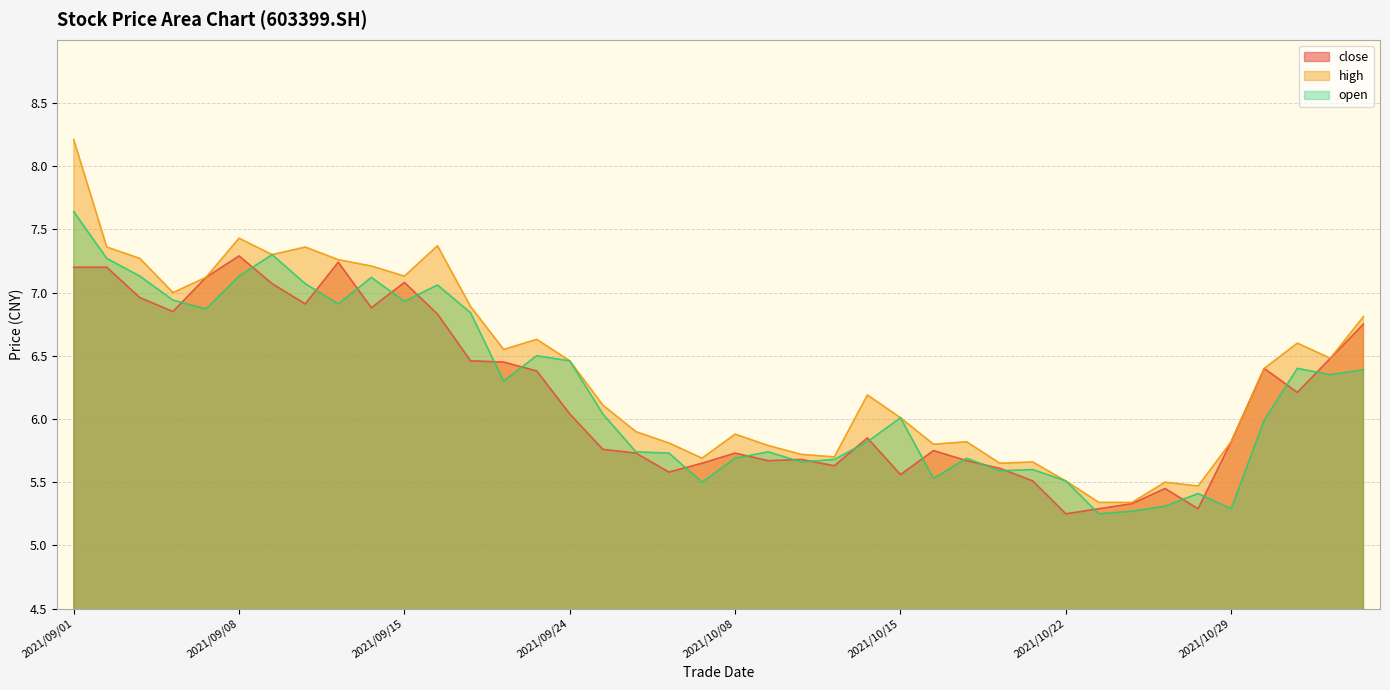

Reading left to right, transcribe all the data shown in this chart.

close: 2021/09/01=7.2	2021/09/02=7.2	2021/09/03=7.0	2021/09/06=6.8	2021/09/07=7.1	2021/09/08=7.3	2021/09/09=7.1	2021/09/10=6.9	2021/09/13=7.2	2021/09/14=6.9	2021/09/15=7.1	2021/09/16=6.8	2021/09/17=6.5	2021/09/22=6.5	2021/09/23=6.4	2021/09/24=6.0	2021/09/27=5.8	2021/09/28=5.7	2021/09/29=5.6	2021/09/30=5.7	2021/10/08=5.7	2021/10/11=5.7	2021/10/12=5.7	2021/10/13=5.6	2021/10/14=5.8	2021/10/15=5.6	2021/10/18=5.8	2021/10/19=5.7	2021/10/20=5.6	2021/10/21=5.5	2021/10/22=5.2	2021/10/25=5.3	2021/10/26=5.3	2021/10/27=5.5	2021/10/28=5.3	2021/10/29=5.8	2021/11/01=6.4	2021/11/02=6.2	2021/11/03=6.5	2021/11/04=6.8
high: 2021/09/01=8.2	2021/09/02=7.4	2021/09/03=7.3	2021/09/06=7.0	2021/09/07=7.1	2021/09/08=7.4	2021/09/09=7.3	2021/09/10=7.4	2021/09/13=7.3	2021/09/14=7.2	2021/09/15=7.1	2021/09/16=7.4	2021/09/17=6.9	2021/09/22=6.5	2021/09/23=6.6	2021/09/24=6.5	2021/09/27=6.1	2021/09/28=5.9	2021/09/29=5.8	2021/09/30=5.7	2021/10/08=5.9	2021/10/11=5.8	2021/10/12=5.7	2021/10/13=5.7	2021/10/14=6.2	2021/10/15=6.0	2021/10/18=5.8	2021/10/19=5.8	2021/10/20=5.7	2021/10/21=5.7	2021/10/22=5.5	2021/10/25=5.3	2021/10/26=5.3	2021/10/27=5.5	2021/10/28=5.5	2021/10/29=5.8	2021/11/01=6.4	2021/11/02=6.6	2021/11/03=6.5	2021/11/04=6.8
open: 2021/09/01=7.6	2021/09/02=7.3	2021/09/03=7.1	2021/09/06=6.9	2021/09/07=6.9	2021/09/08=7.1	2021/09/09=7.3	2021/09/10=7.1	2021/09/13=6.9	2021/09/14=7.1	2021/09/15=6.9	2021/09/16=7.1	2021/09/17=6.8	2021/09/22=6.3	2021/09/23=6.5	2021/09/24=6.5	2021/09/27=6.0	2021/09/28=5.7	2021/09/29=5.7	2021/09/30=5.5	2021/10/08=5.7	2021/10/11=5.7	2021/10/12=5.7	2021/10/13=5.7	2021/10/14=5.8	2021/10/15=6.0	2021/10/18=5.5	2021/10/19=5.7	2021/10/20=5.6	2021/10/21=5.6	2021/10/22=5.5	2021/10/25=5.2	2021/10/26=5.3	2021/10/27=5.3	2021/10/28=5.4	2021/10/29=5.3	2021/11/01=6.0	2021/11/02=6.4	2021/11/03=6.3	2021/11/04=6.4